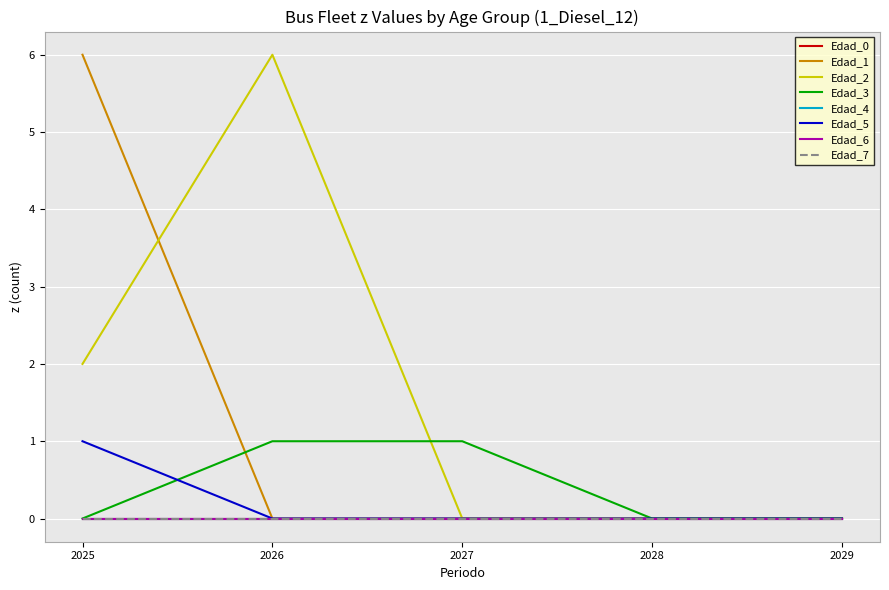

How many interior local peaks does the Edad_3 series have?

1